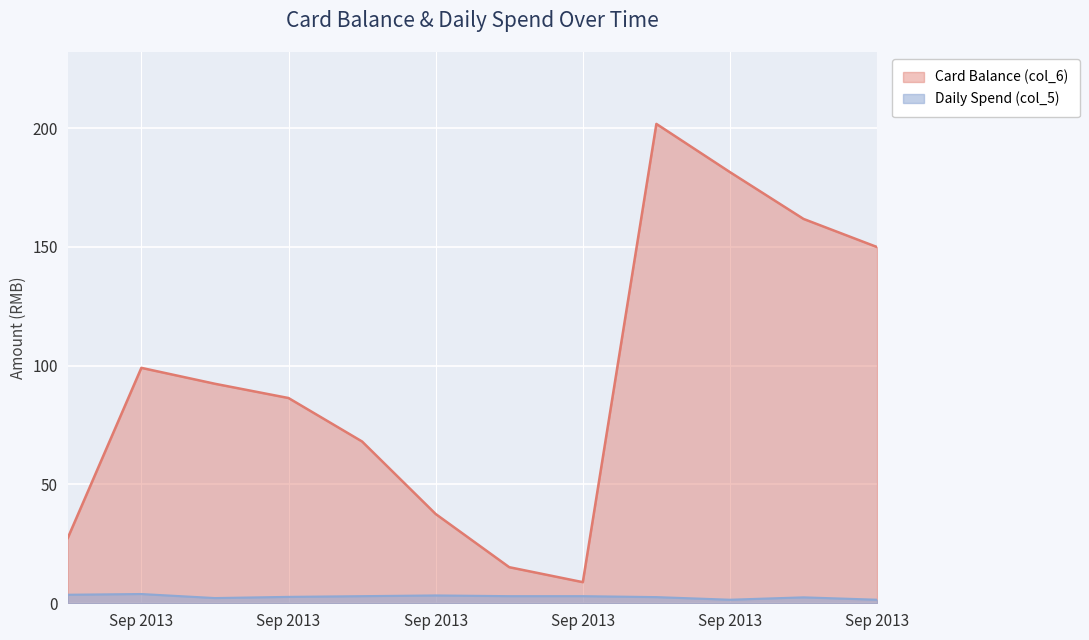

Reading left to right, extract all data points from this chart.

Card Balance (col_6): 2013-09-02=27.5	2013-09-03=99.1	2013-09-04=92.4	2013-09-05=86.4	2013-09-06=68.1	2013-09-07=37.6	2013-09-08=15.2	2013-09-09=8.9	2013-09-10=201.8	2013-09-11=181.5	2013-09-12=161.8	2013-09-13=149.9
Daily Spend (col_5): 2013-09-02=3.6	2013-09-03=3.9	2013-09-04=2.2	2013-09-05=2.7	2013-09-06=3.0	2013-09-07=3.3	2013-09-08=3.0	2013-09-09=3.0	2013-09-10=2.6	2013-09-11=1.5	2013-09-12=2.5	2013-09-13=1.5